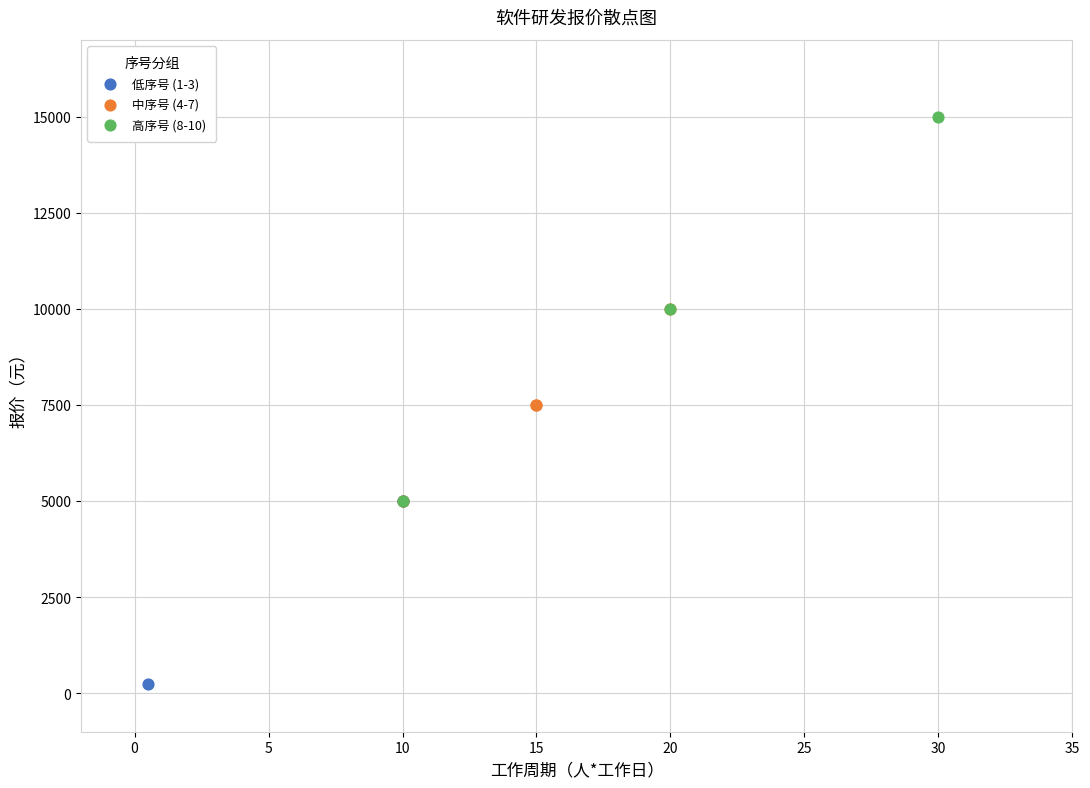

Which series has the widest spread of Y values?

高序号 (8-10)